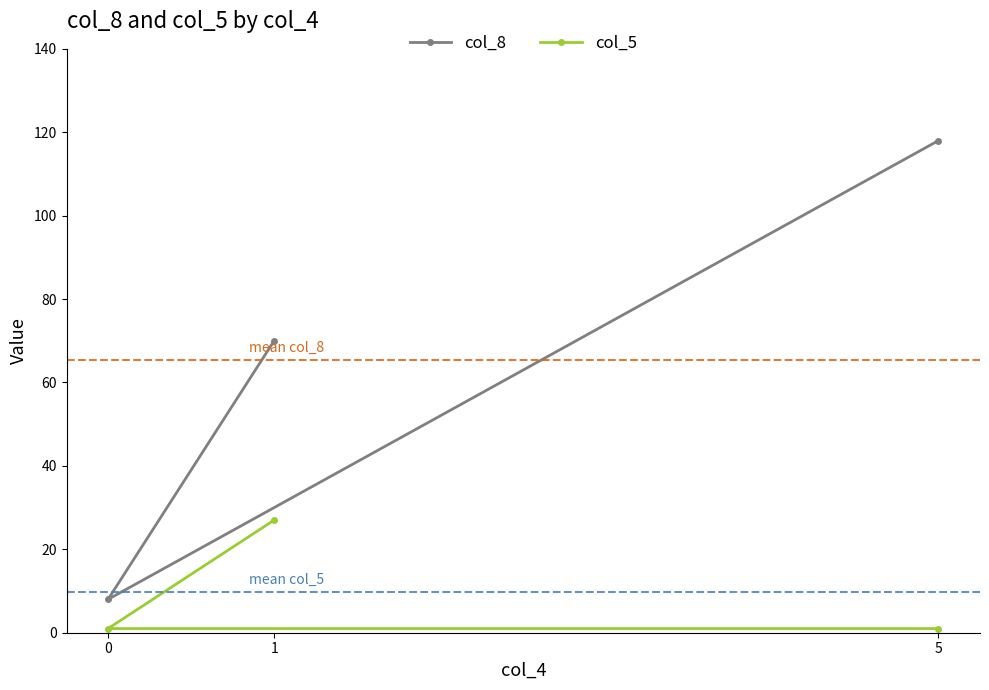

What position from the left is 5?

3